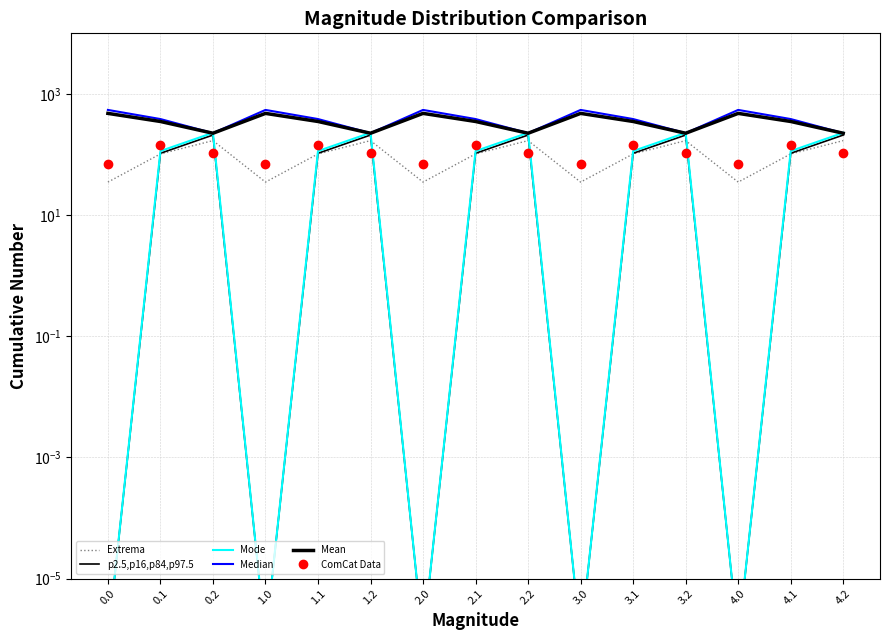

What is the value of the Extrema point at the 12th from the left?

169.5